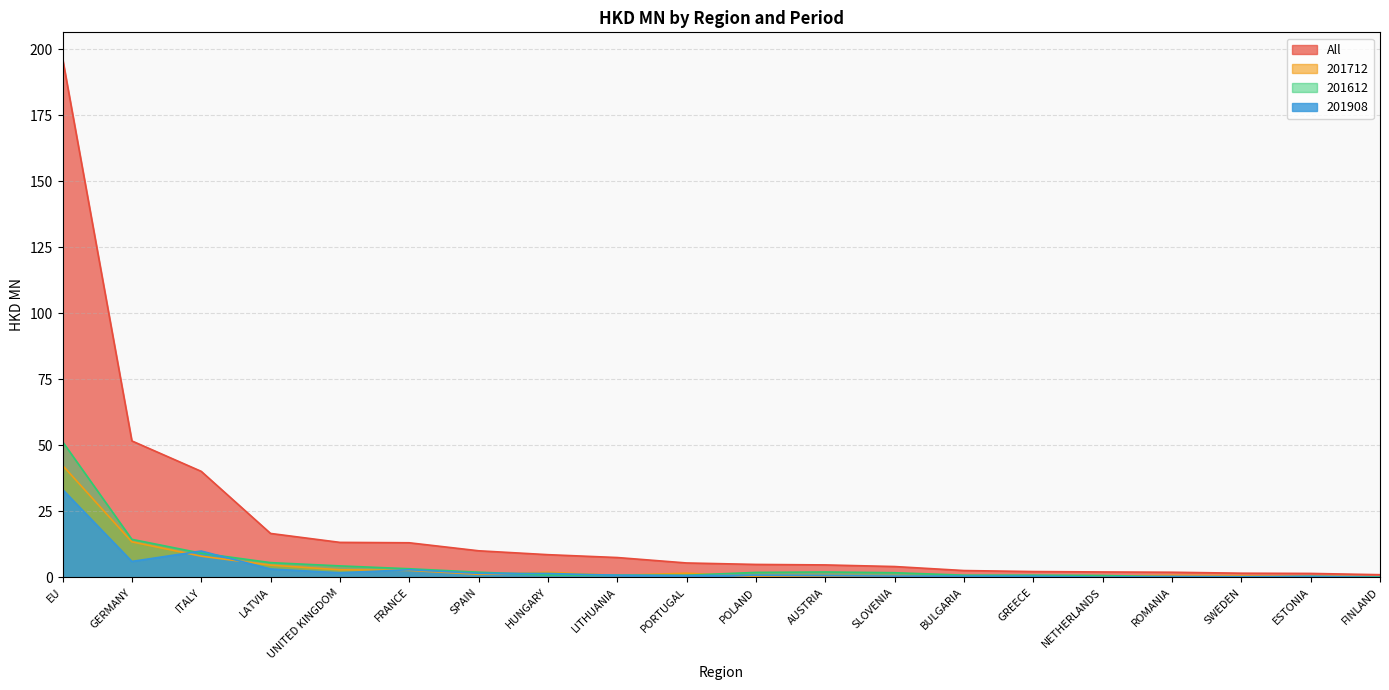

Which series has the largest total across all categories?

All